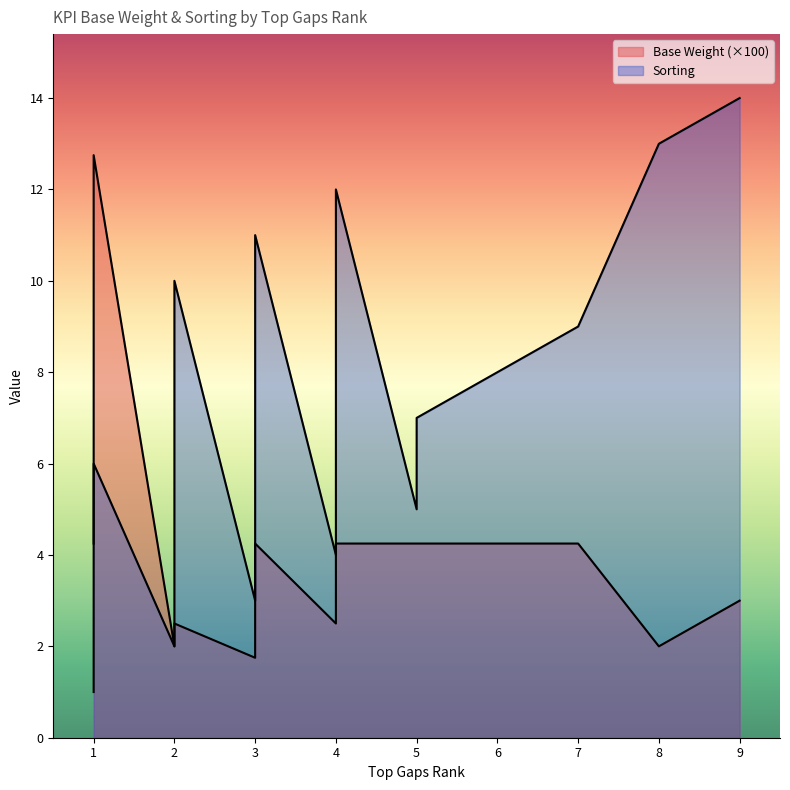

What are all the series names shown in the legend?

Base Weight, Sorting